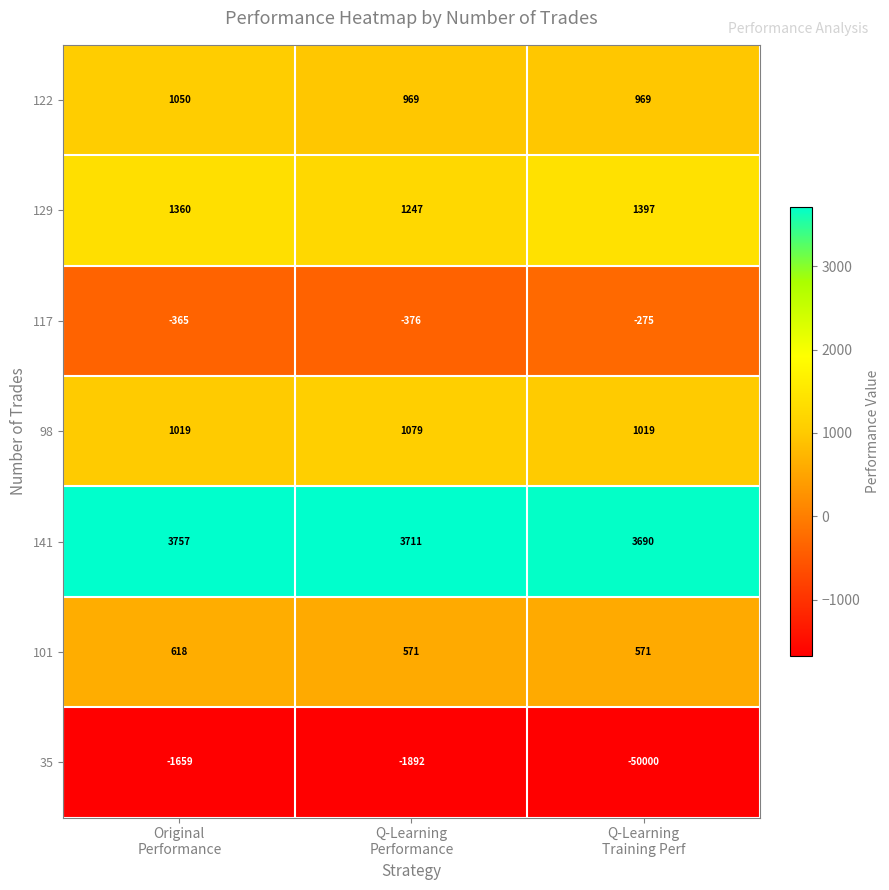

What is the spread (max minus min) of values at Q-Learning
Performance?

5603